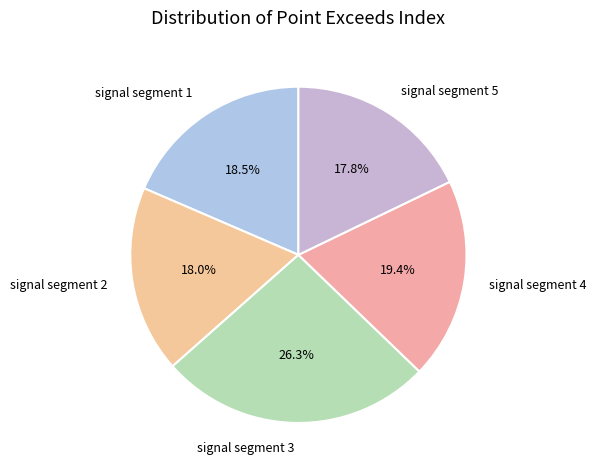

Is there any slice that represents more than half of the pie?

No